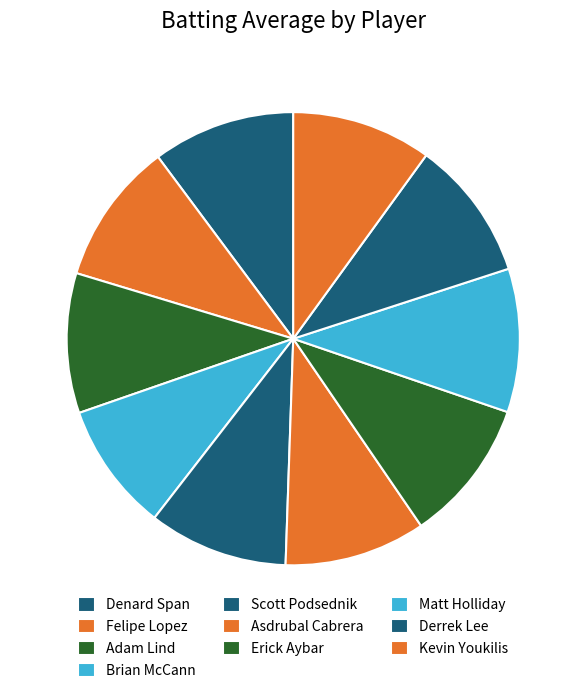

Which category has the biggest portion of the pie?

Matt Holliday